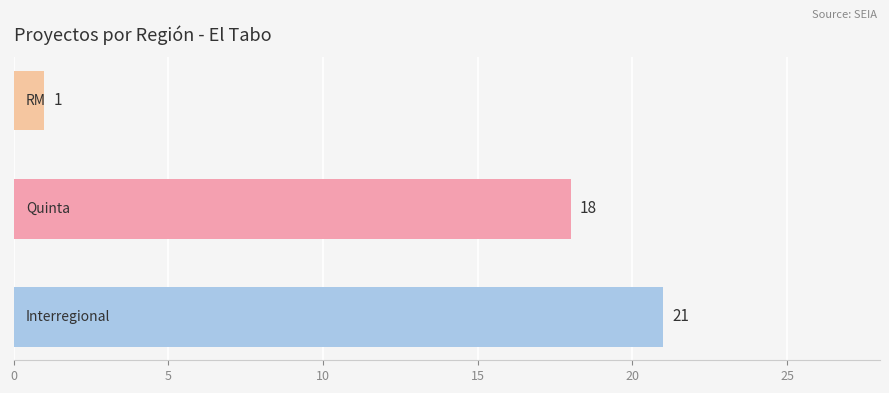

What is the sum of all values?

40